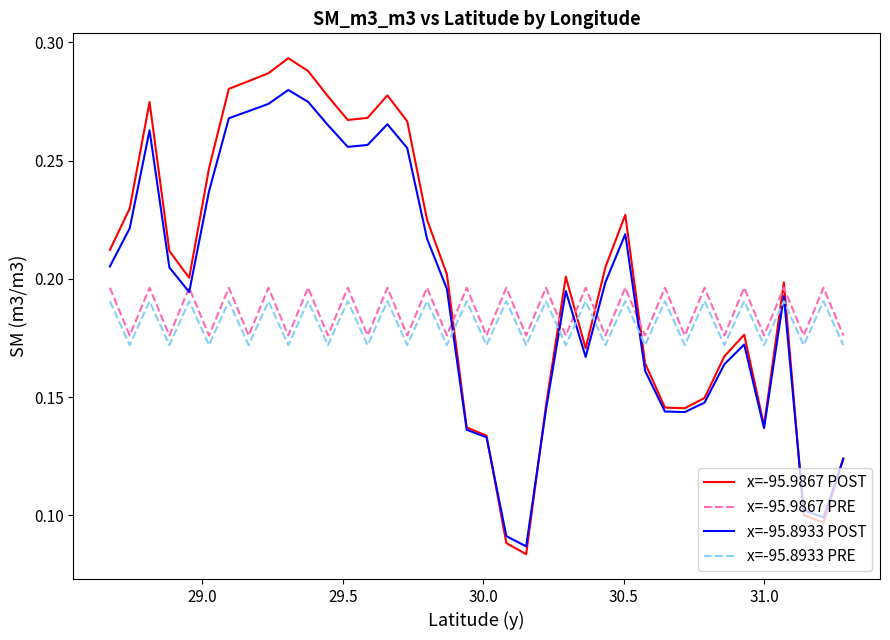

Count the x=-95.9867 POST values in the range 0 to 1.

38